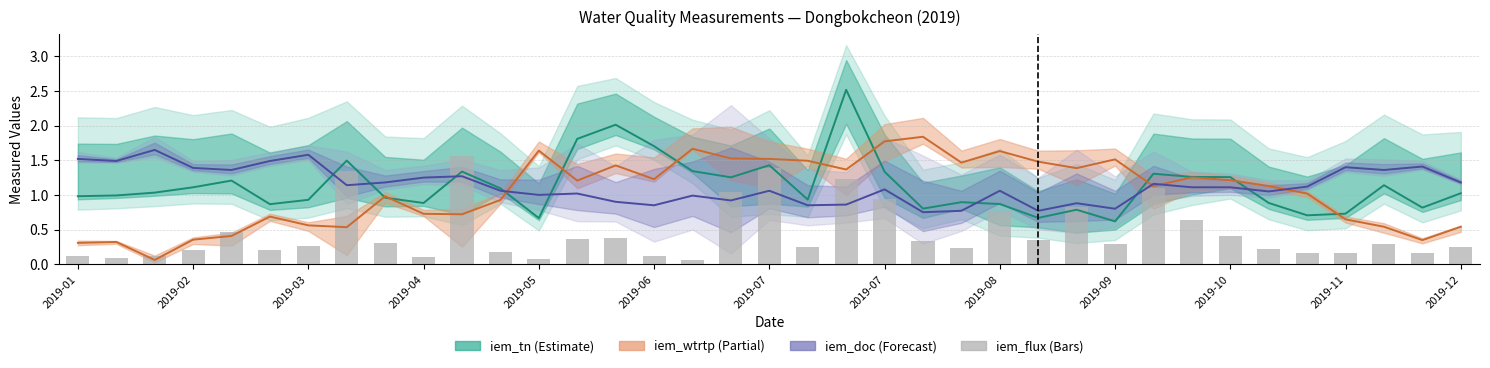

Are the bars grouped side by side (vs. stacked)?

No